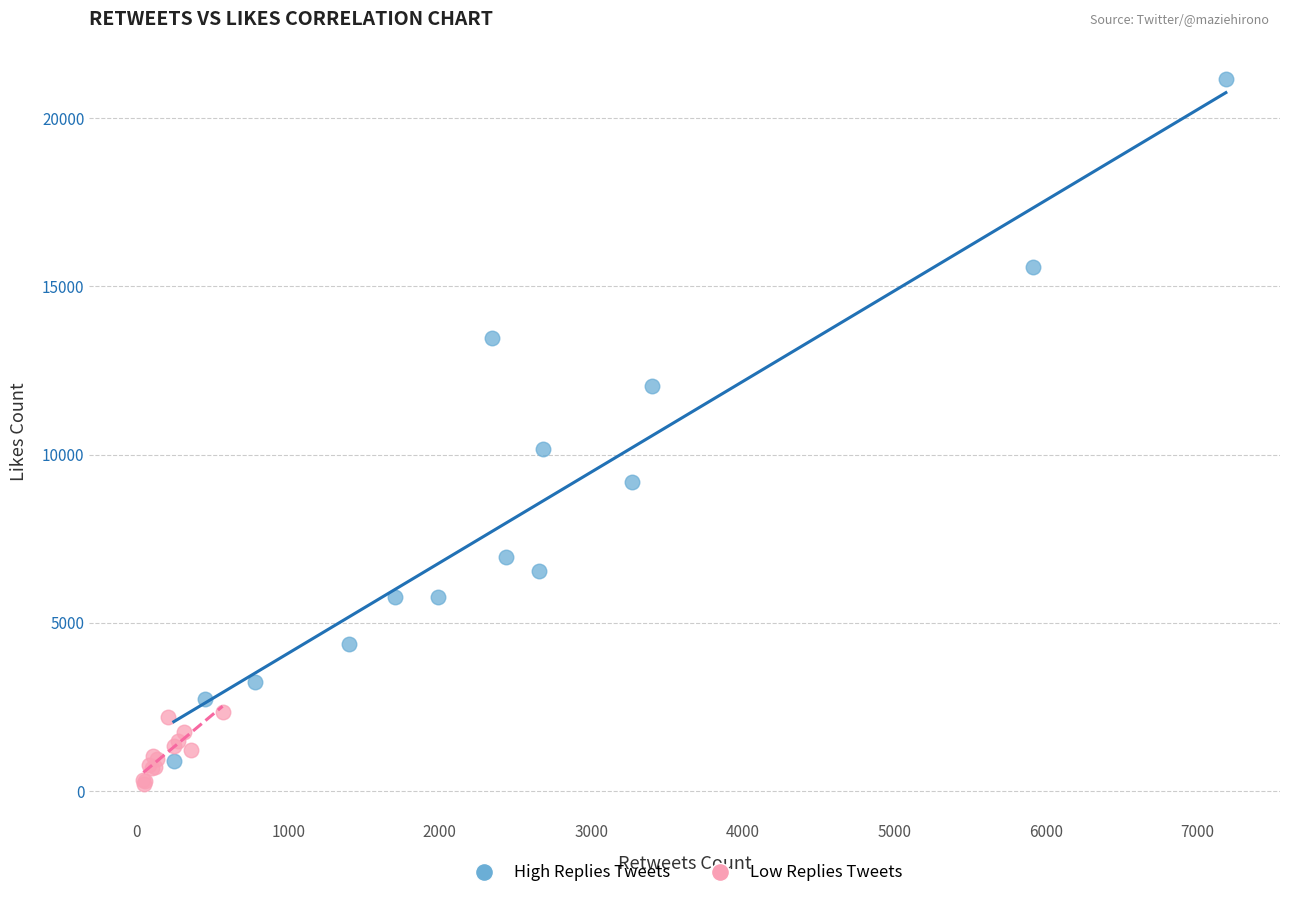

Which series contains the highest Y value?

High Replies Tweets